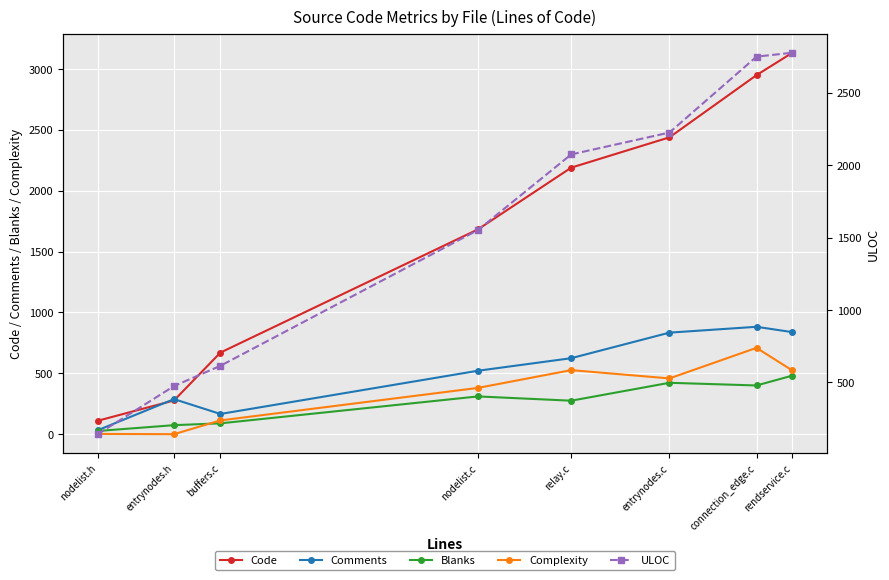

True or false: Comments has a value of 107 at entrynodes.h.

False